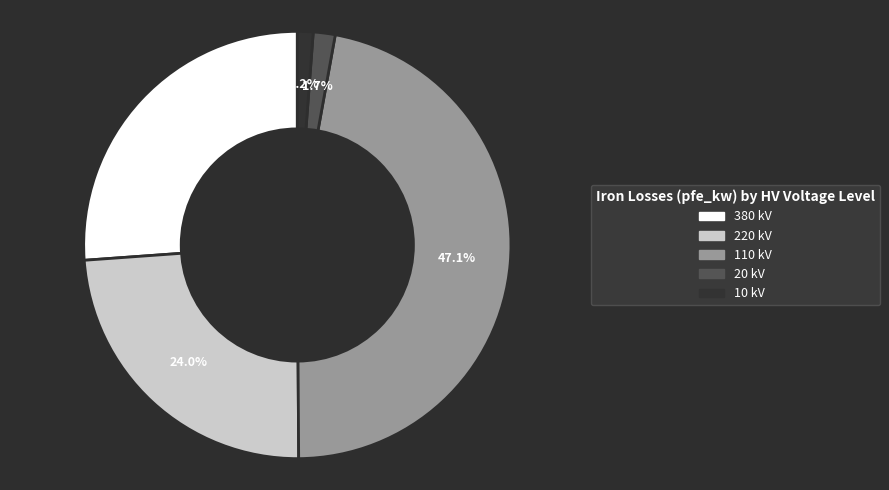

Approximately how many times larger is the value at 20 compared to 10?

1.4